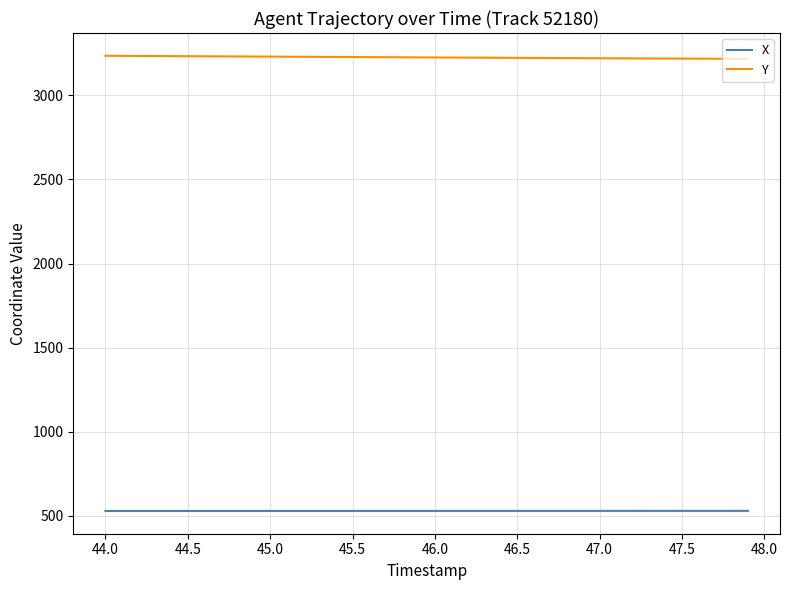

True or false: X and Y intersect in this chart.

False